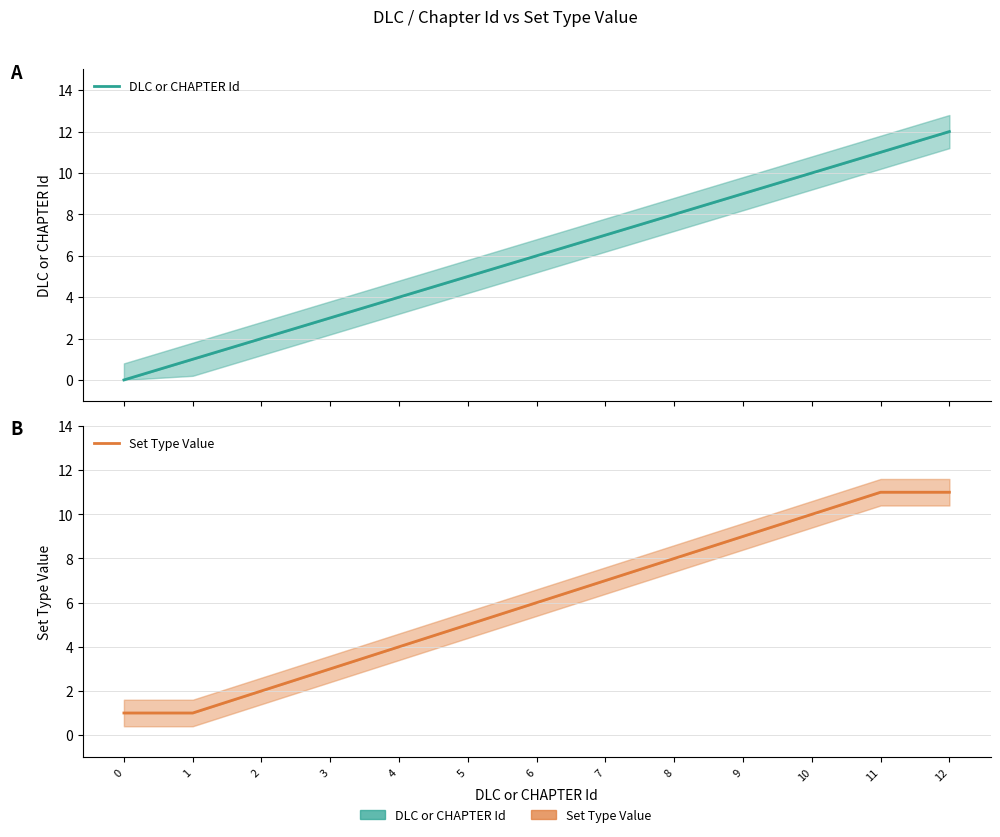

At how many categories does at least one series exceed 6?

6